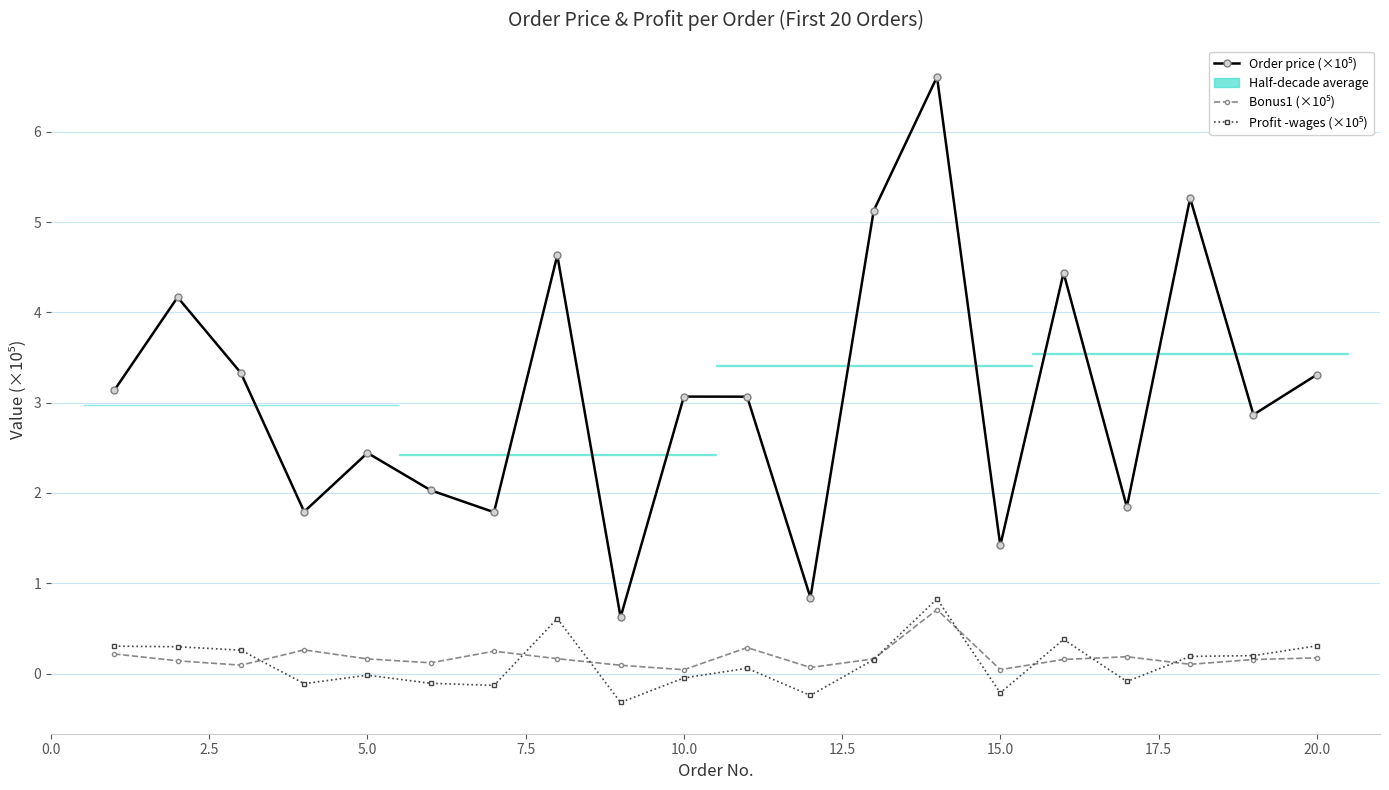

True or false: Order price (×10⁵) has a value of 3.3 at 12.5.

False